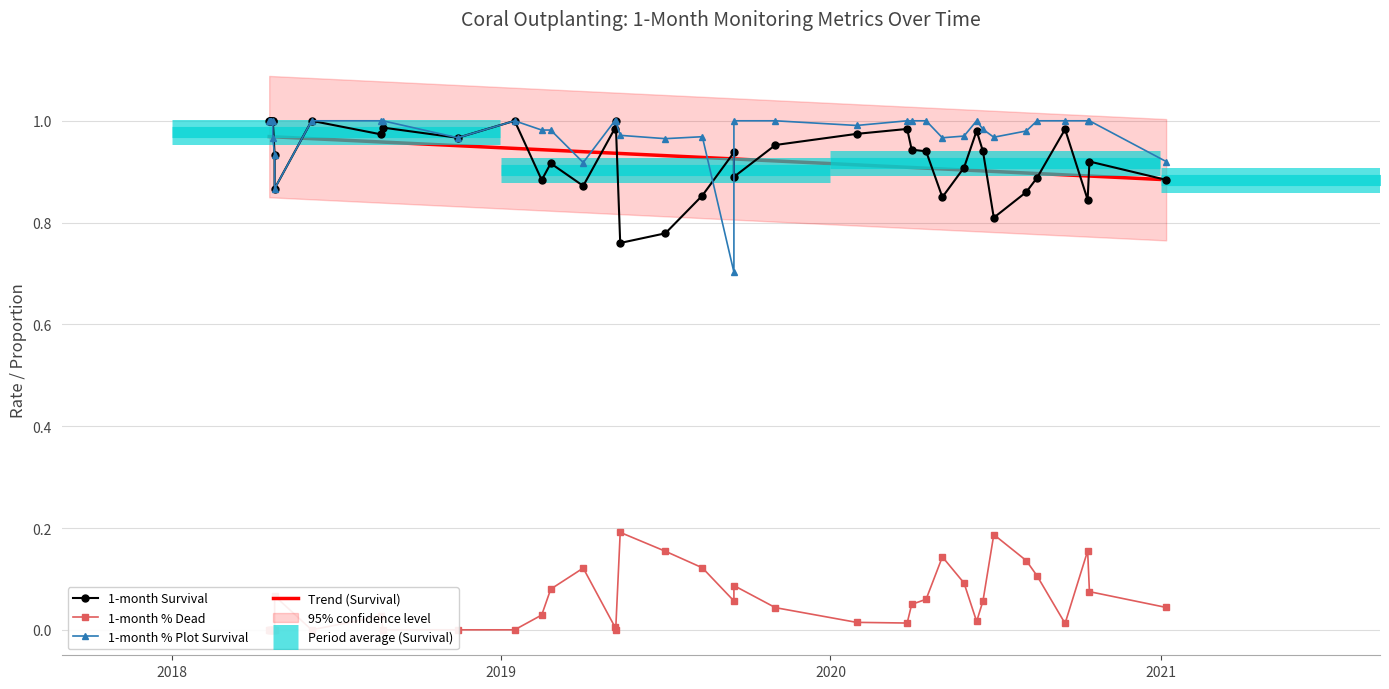

What is the value of the 1-month Survival point at the 1st from the left?

1.0